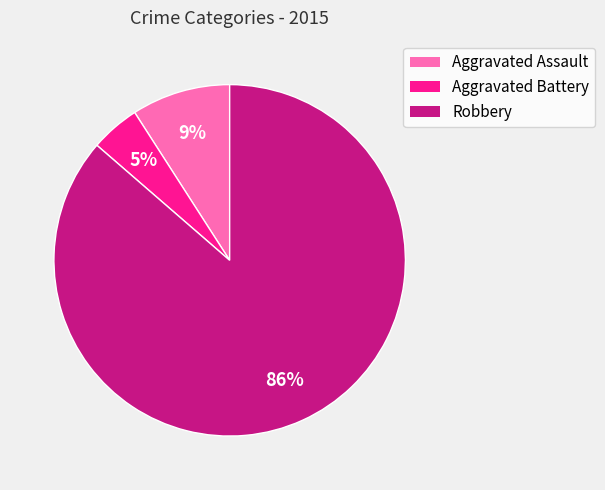

Does any single category account for the majority?

Yes